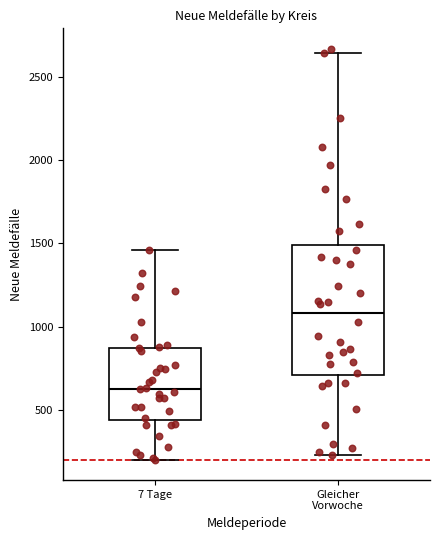

Reading left to right, transcribe this box plot: for each box, give where its median line is, the range the box spans, and where its two whiskers end, as read against the y-axis. The values are not printed on the chart, so give them approximately, as read against the axis.

7 Tage: median 650, box 450 to 850, whiskers 200 to 1450
Gleicher Vorwoche: median 1100, box 700 to 1500, whiskers 250 to 2650